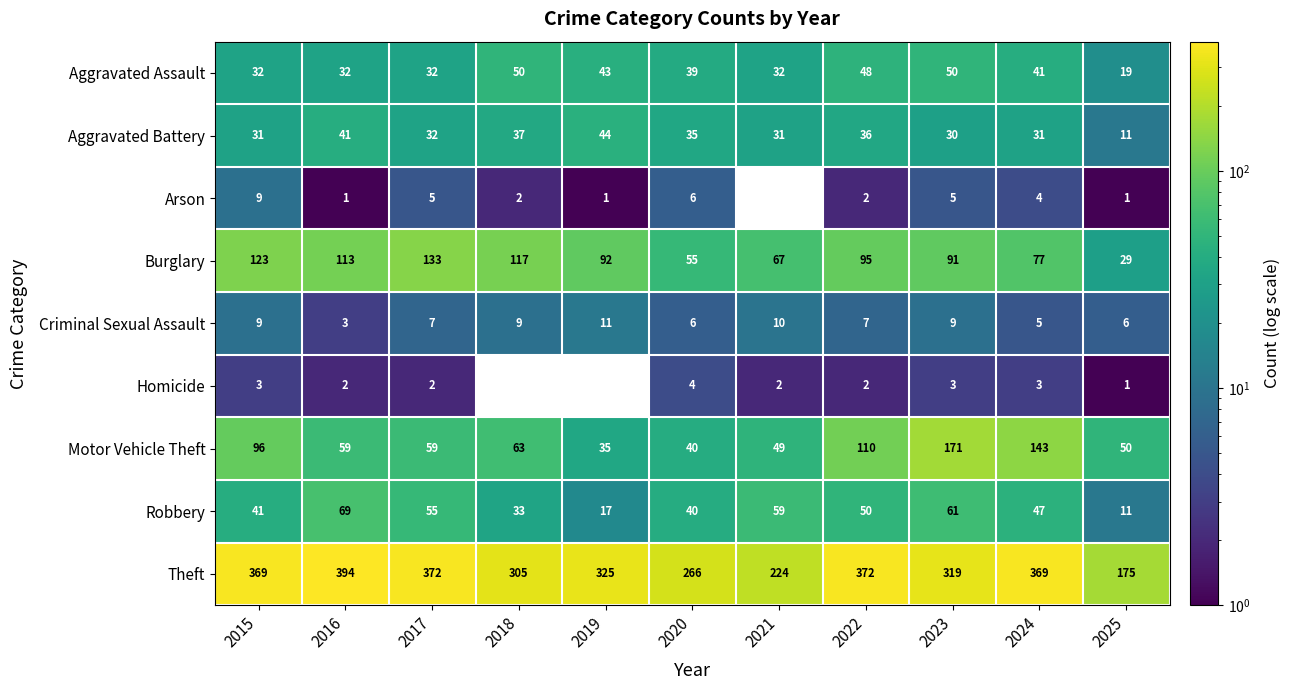

At how many categories does at least one series exceed 56?

11